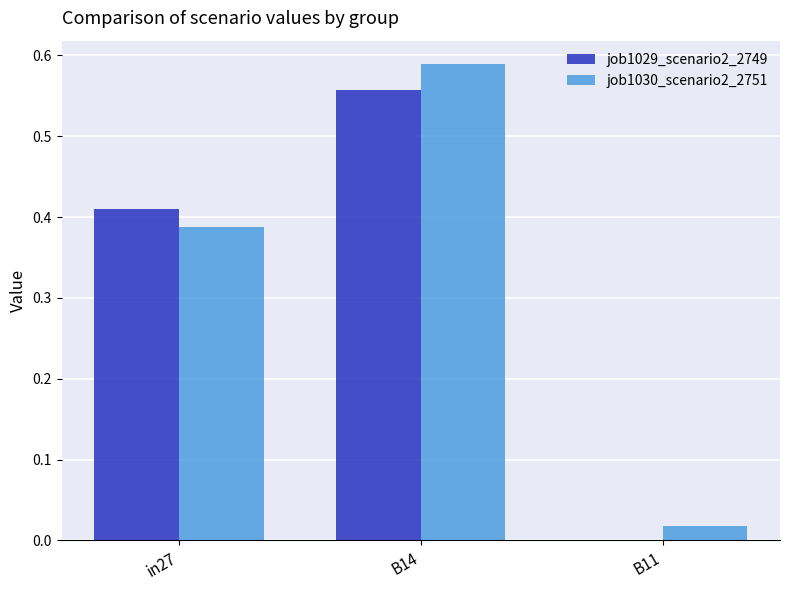

How many job1029_scenario2_2749 values are between 0 and 1?

3